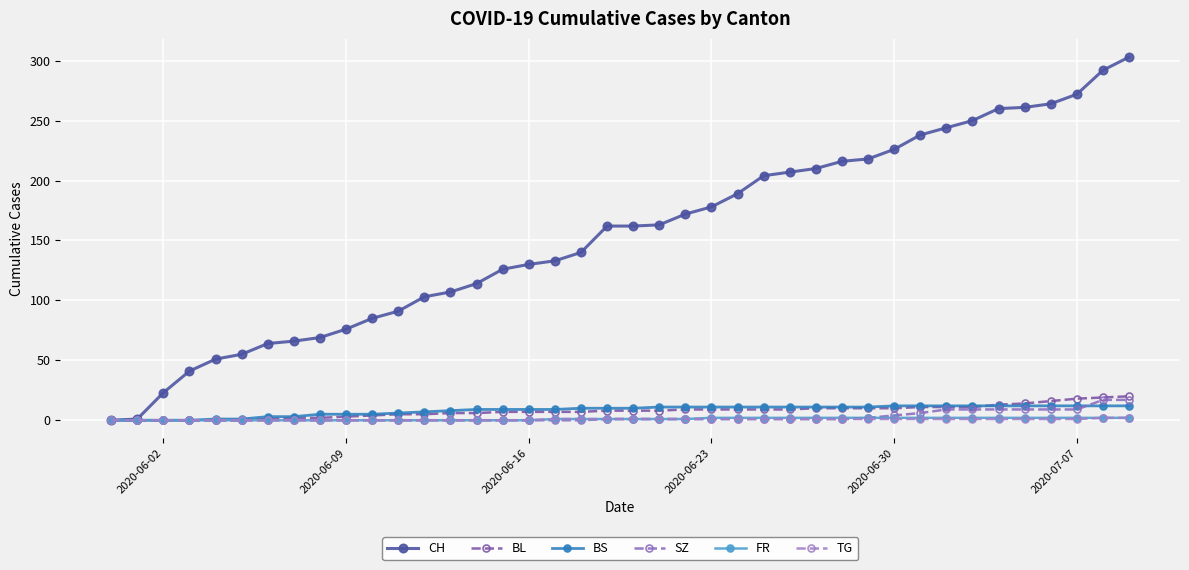

Reading left to right, what are all the values shown in this chart?

CH: 0	1	23	41	51	55	64	66	69	76	85	91	103	107	114	126	130	133	140	162	162	163	172	178	189	204	207	210	216	218	226	238	244	250	260	261	264	272	292	303
BL: 0	0	0	0	0	0	1	2	2	3	4	5	5	6	6	7	7	7	7	8	8	8	9	9	9	9	9	10	10	10	10	11	11	11	13	14	16	18	19	20
BS: 0	0	0	0	1	1	3	3	5	5	5	6	7	8	9	9	9	9	10	10	10	11	11	11	11	11	11	11	11	11	12	12	12	12	12	12	12	12	12	12
SZ: 0	0	0	0	0	0	0	0	0	0	0	0	0	0	0	0	0	0	0	1	1	1	1	1	1	1	1	1	1	2	4	6	9	9	9	9	9	9	17	17
FR: 0	0	0	0	0	0	0	0	0	0	0	0	0	0	0	0	0	1	1	1	1	1	1	2	2	2	2	2	2	2	2	2	2	2	2	2	2	2	2	2
TG: 0	0	0	0	0	0	0	0	0	0	0	0	0	0	0	0	0	1	1	1	1	1	1	1	1	1	1	1	1	1	1	1	1	1	1	1	1	1	2	2